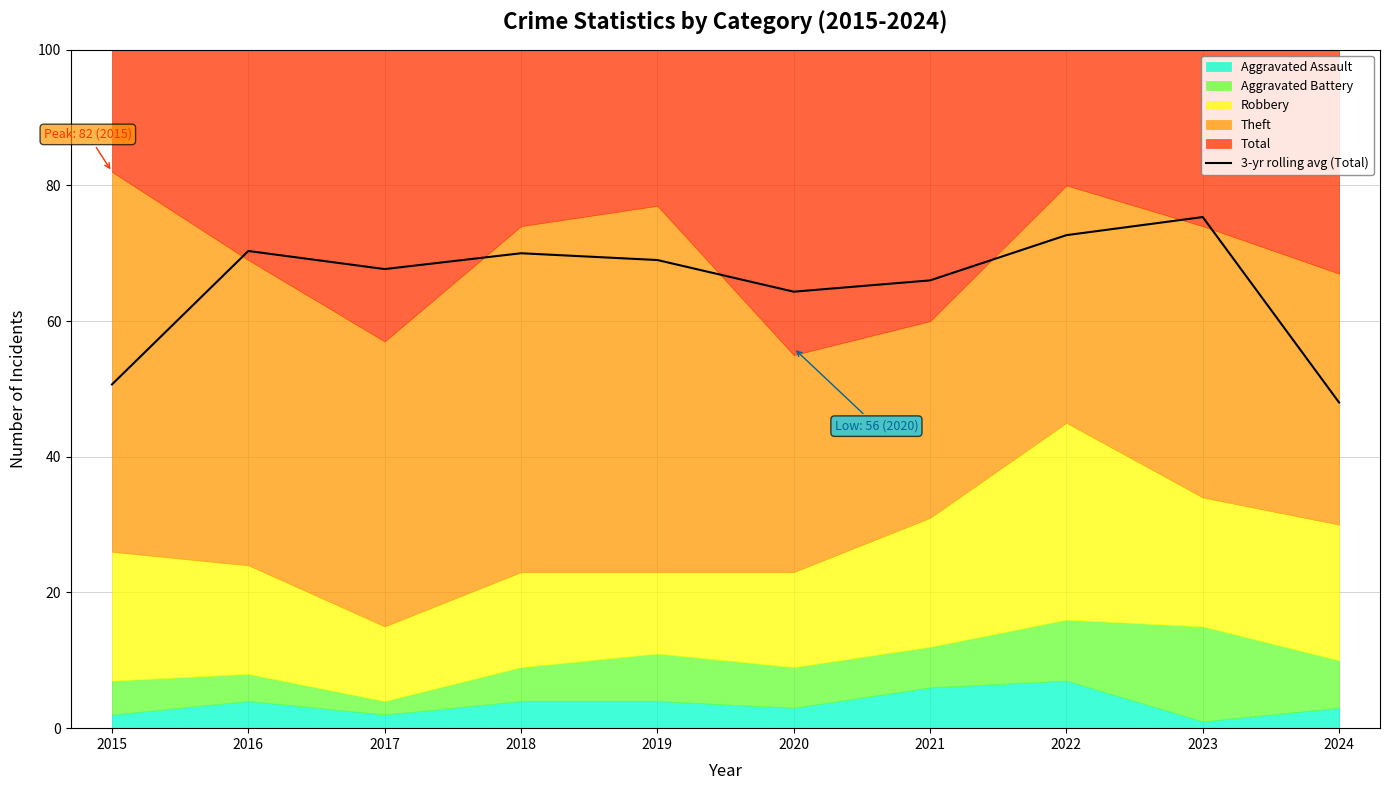

At which category does the data reach its first local peak?

2016